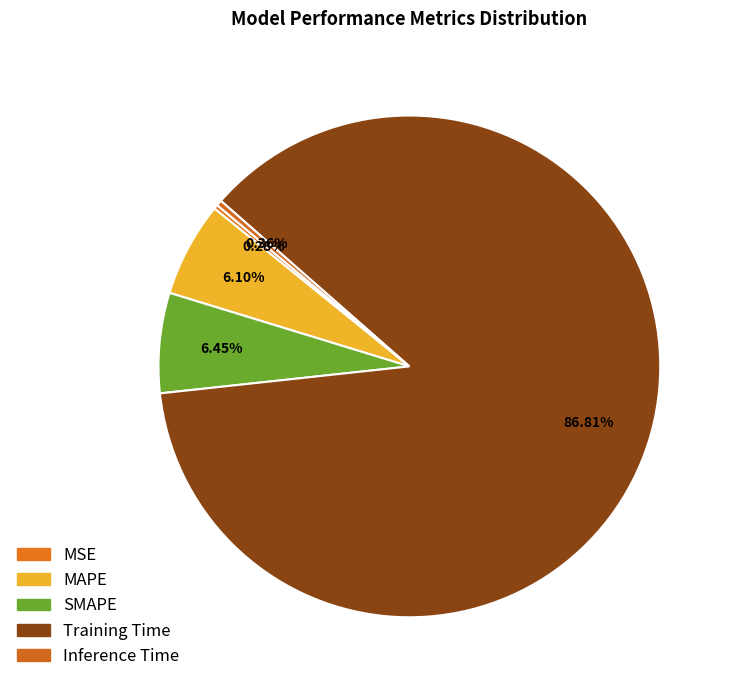

Which has a higher value, SMAPE or MSE?

SMAPE